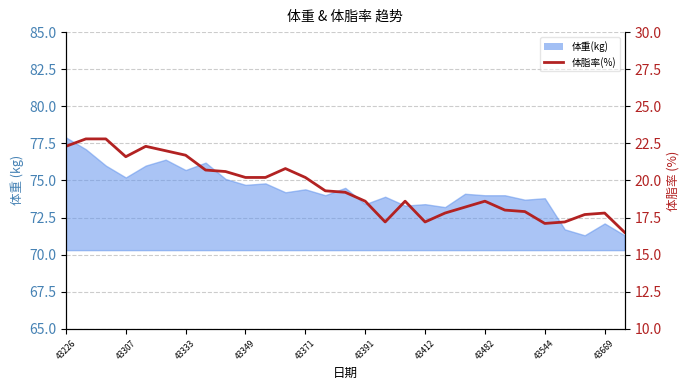

The value at 43669 is 31.4. True or false?

False